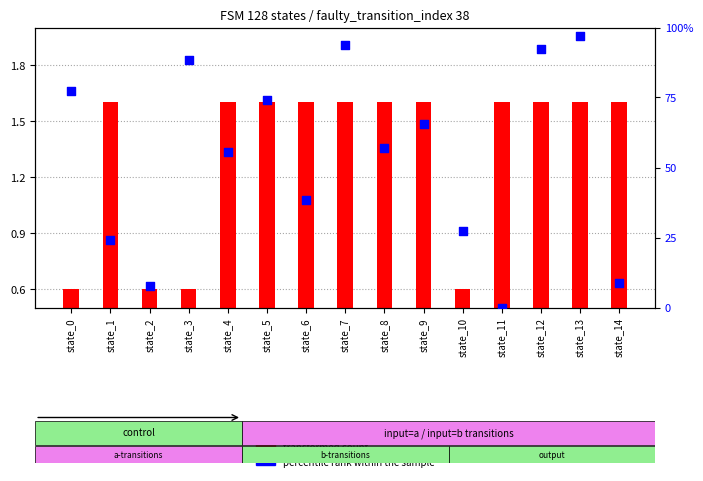

Approximately how many times larger is the value at state_6 compared to state_9?

0.6